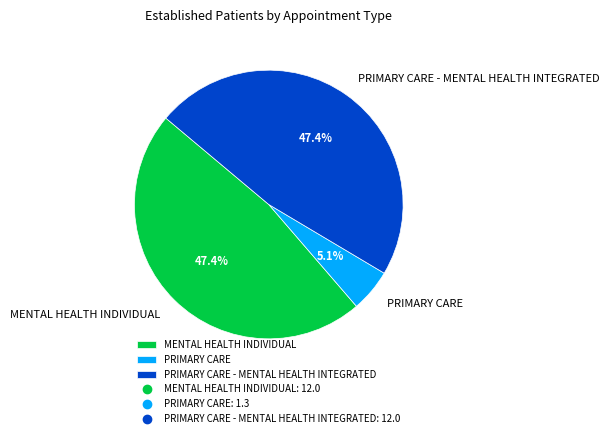

Combined, what portion of the pie is MENTAL HEALTH INDIVIDUAL and PRIMARY CARE - MENTAL HEALTH INTEGRATED?

94.9%